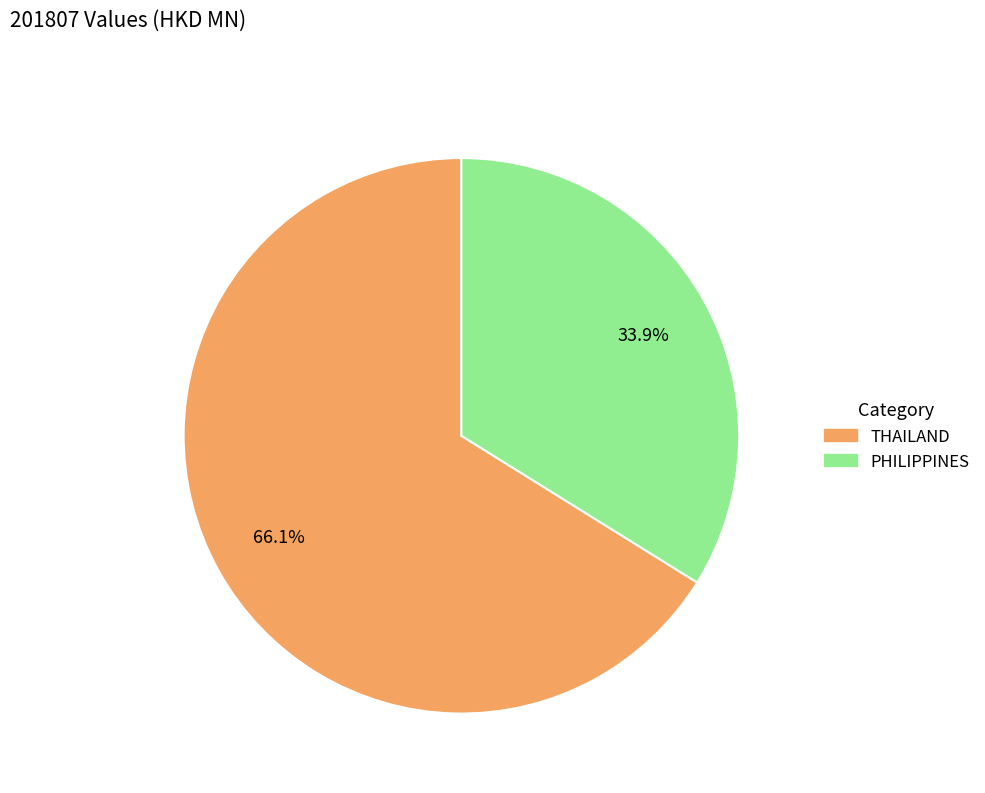

Does PHILIPPINES represent more than half of the total?

No